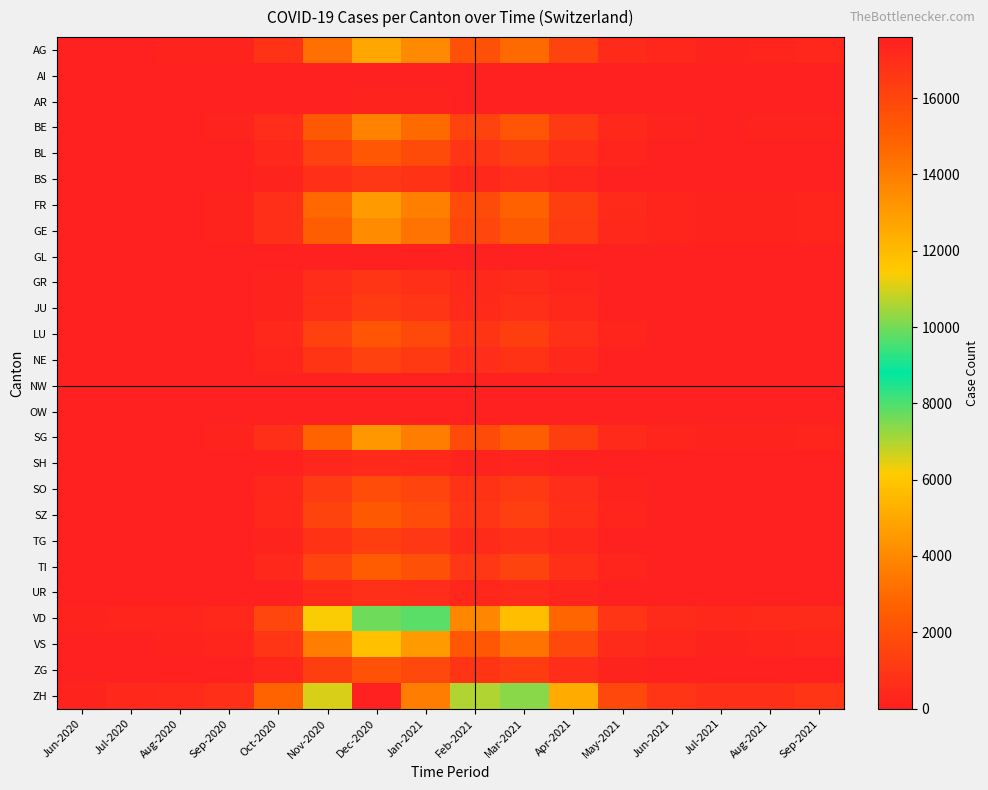

Which has a higher value, Dec-2020 or May-2021?

Dec-2020